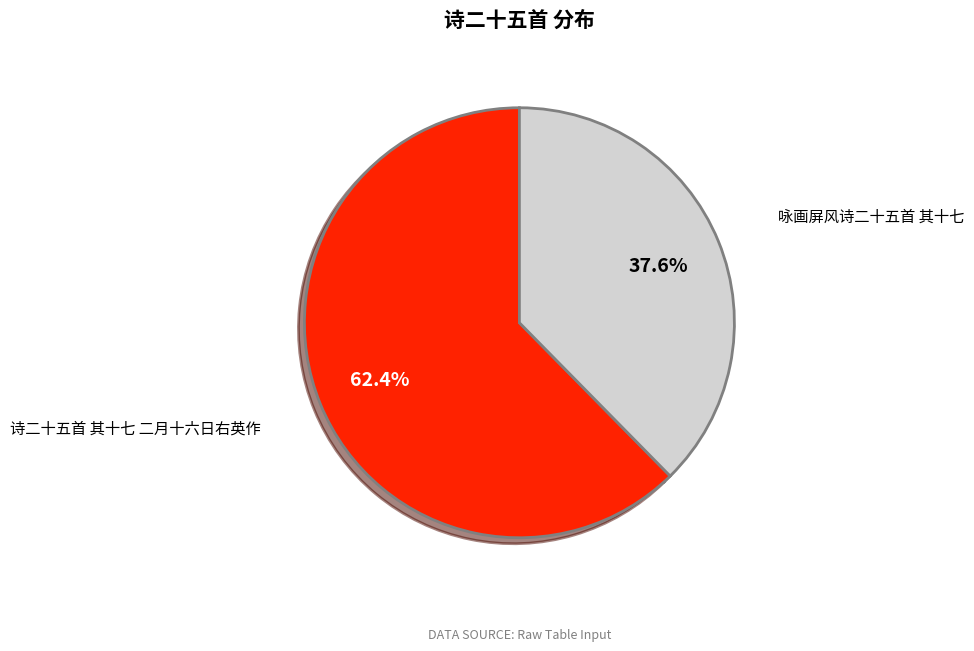

What is the ratio of the value at 咏画屏风诗二十五首 其十七 to the value at 诗二十五首 其十七 二月十六日右英作?

0.6